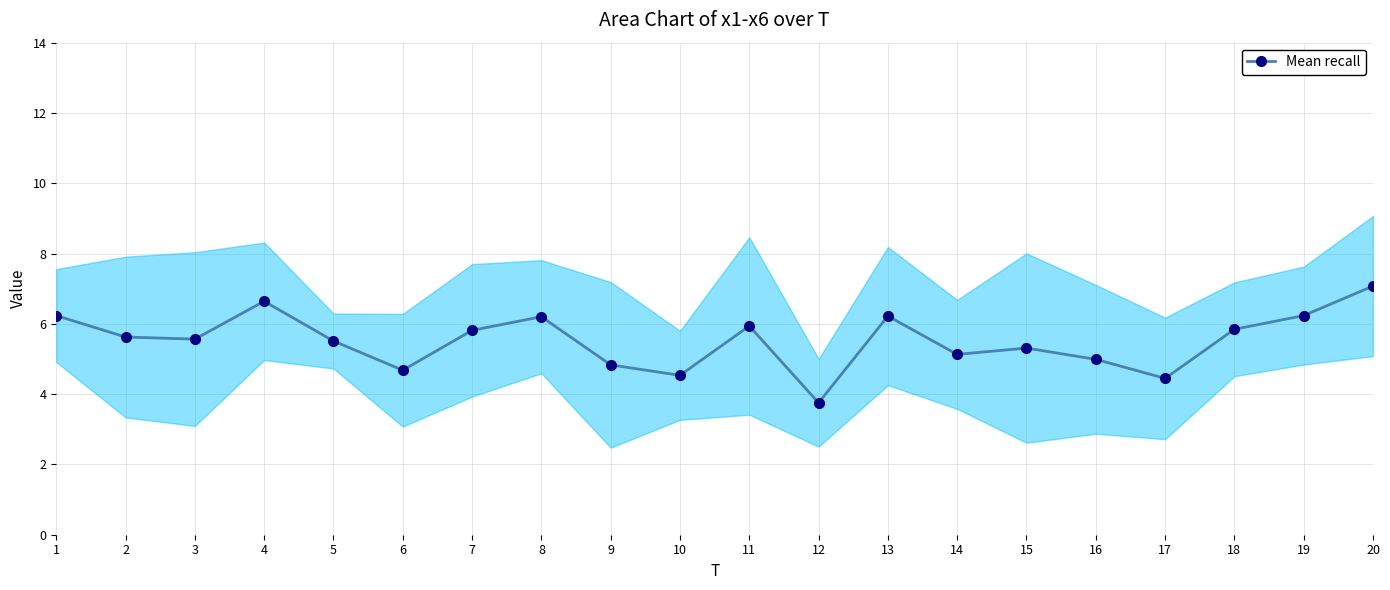

Approximately how many times larger is the value at 7 compared to 14?

1.1